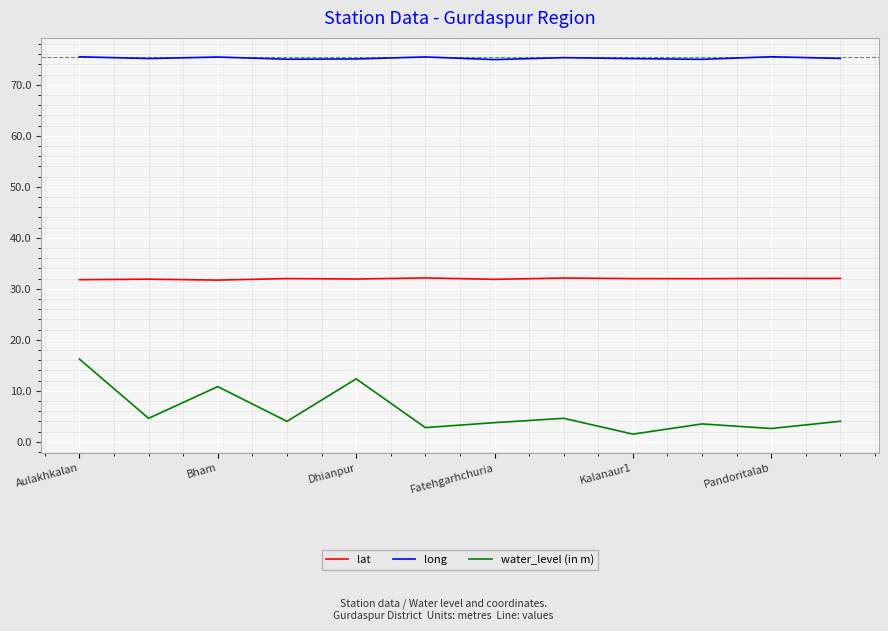

What is the minimum value shown in the chart?

1.5